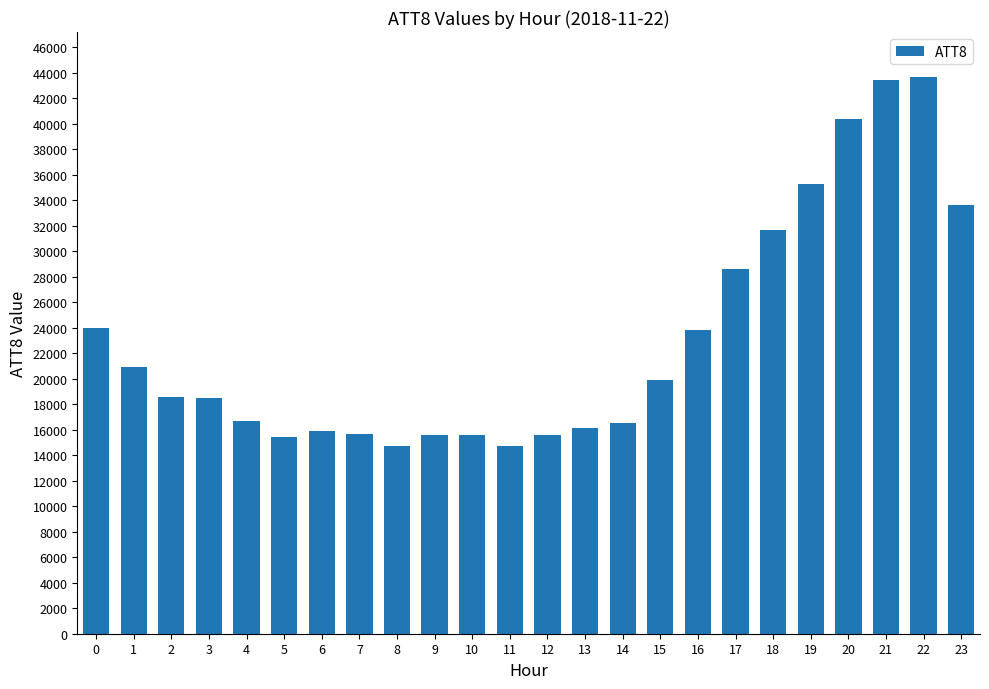

The chart shows a value of 21167 at 8. True or false?

False